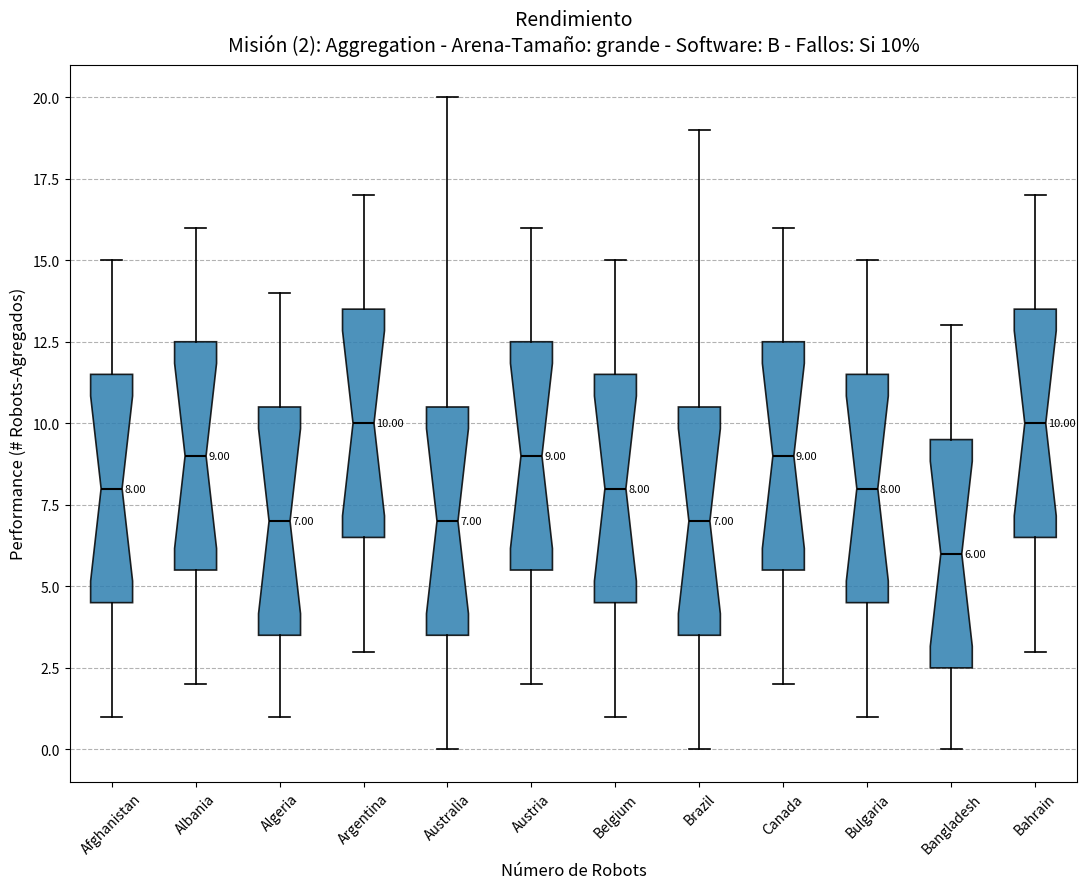

Which box's median line is the lowest?

Bangladesh